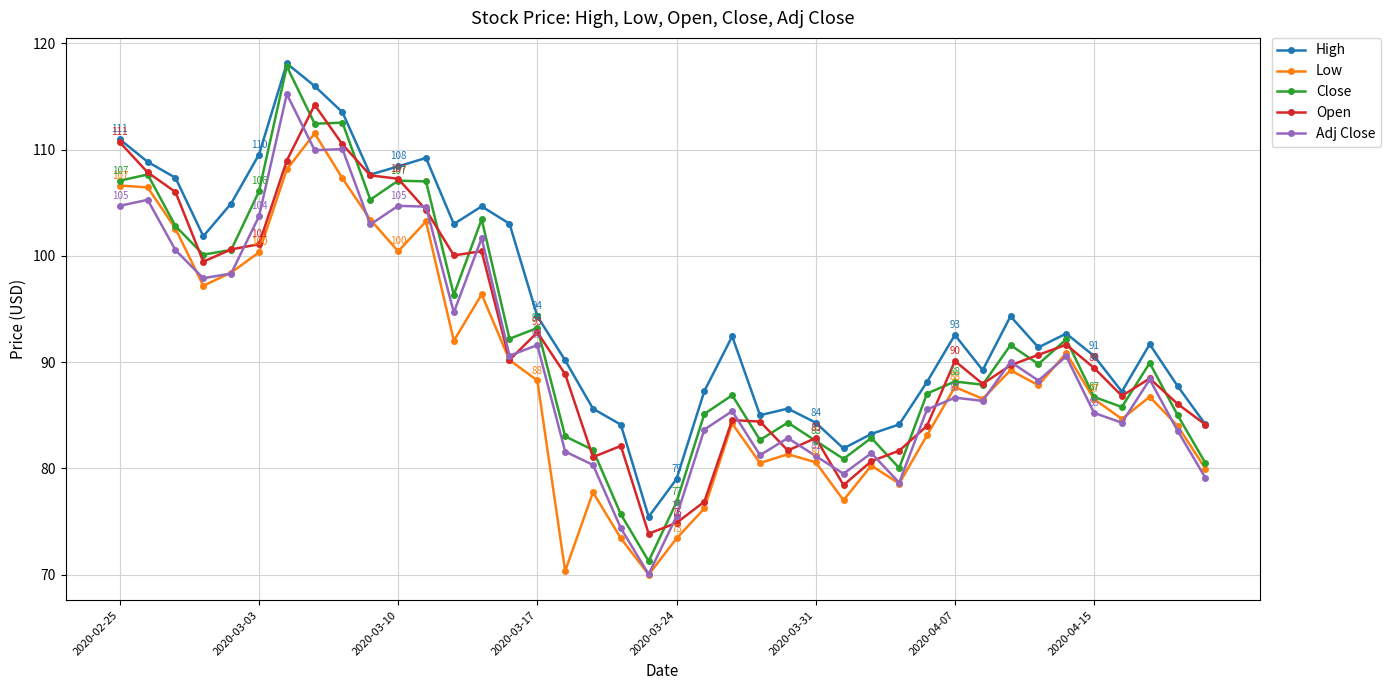

What is the value of the Low point at the 4th from the left?

97.2